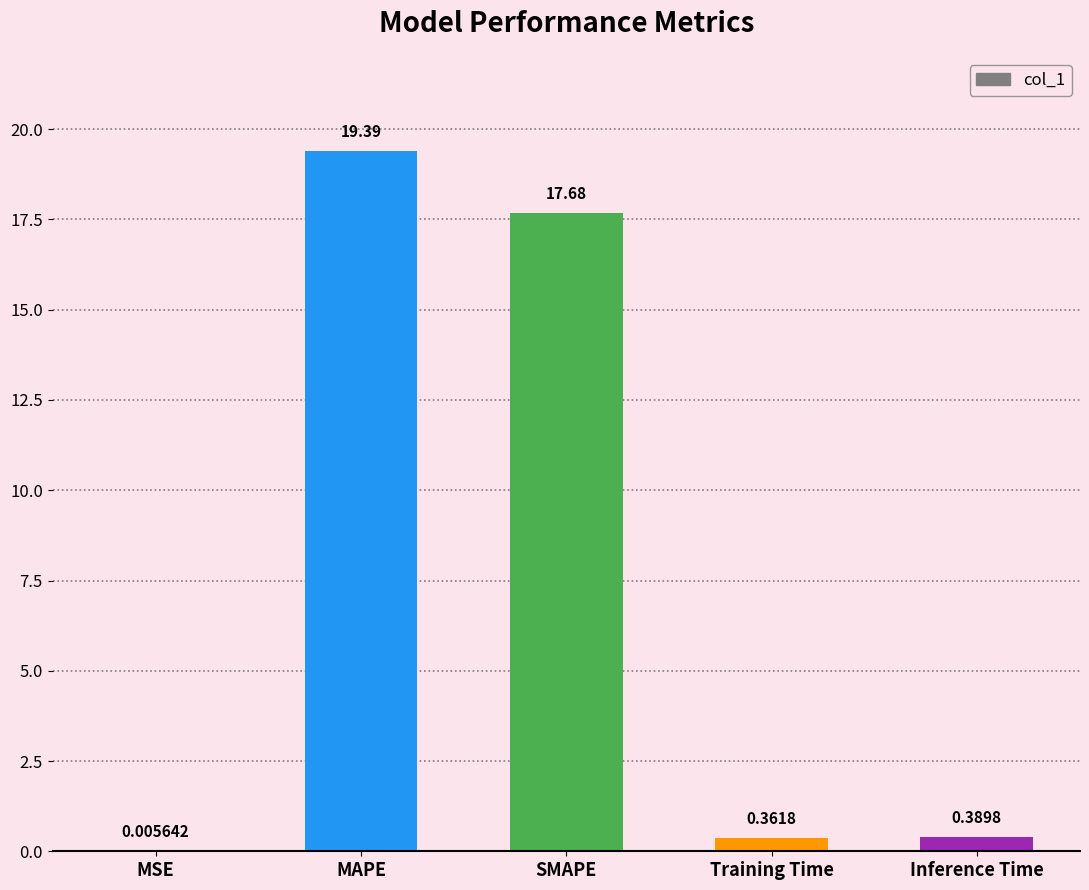

Between Inference Time and MSE, which is larger?

Inference Time